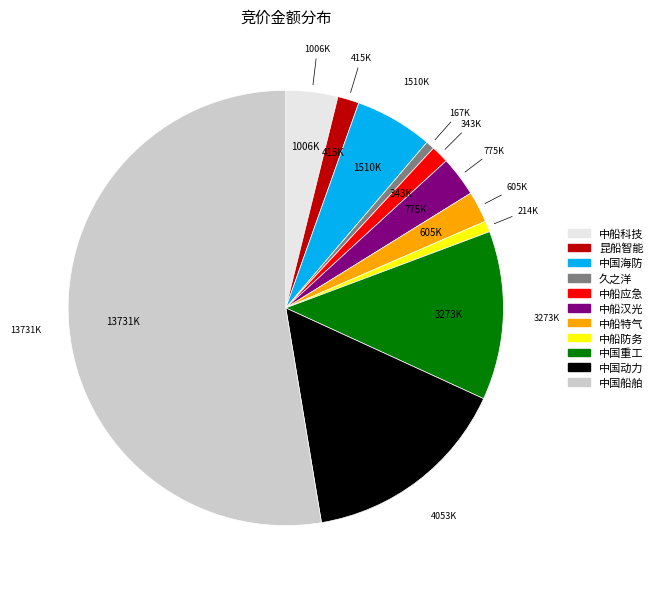

Which category has the biggest portion of the pie?

中国船舶